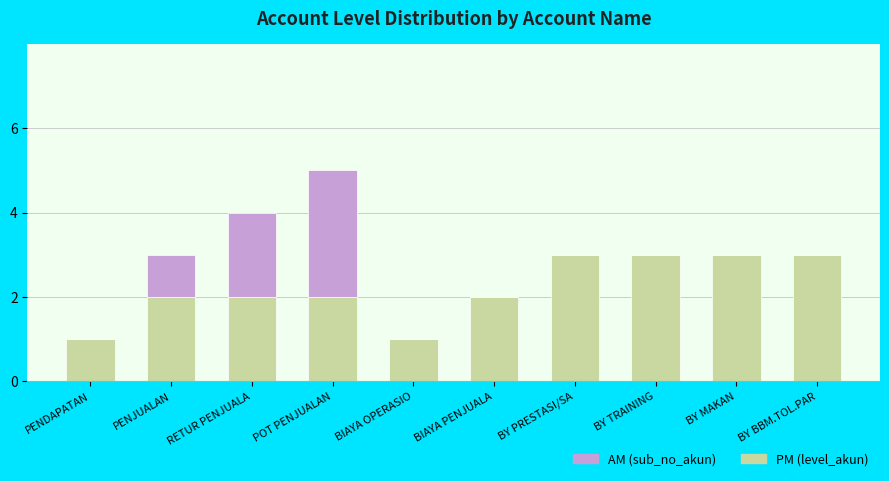

At which category is the sum across all series the highest?

POT PENJUALAN